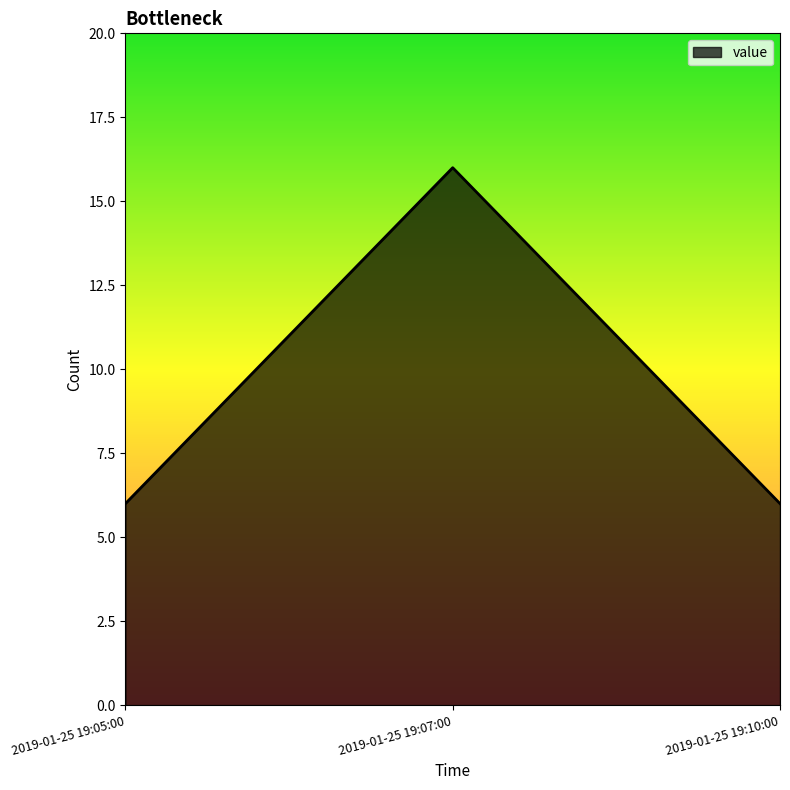

Reading right to left, what are all the values shown in this chart?

2019-01-25 19:10:00=6	2019-01-25 19:07:00=16	2019-01-25 19:05:00=6